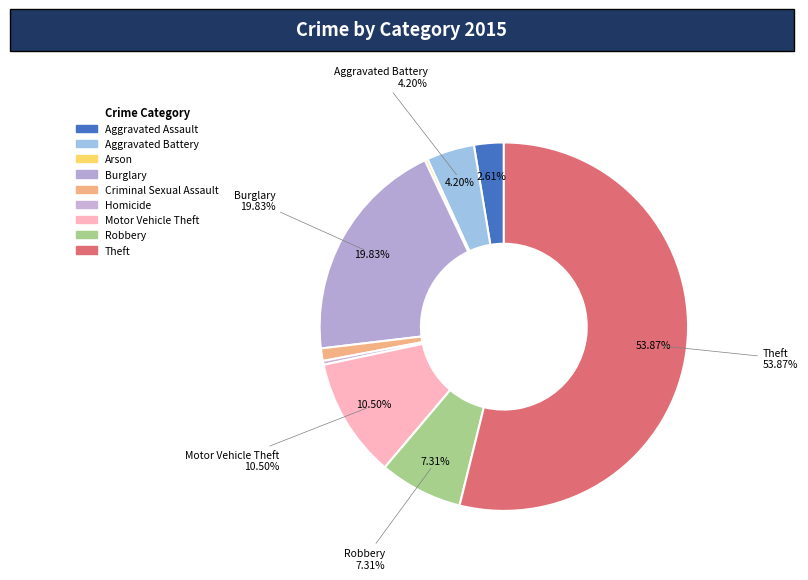

True or false: Theft accounts for 61% of the total.

False